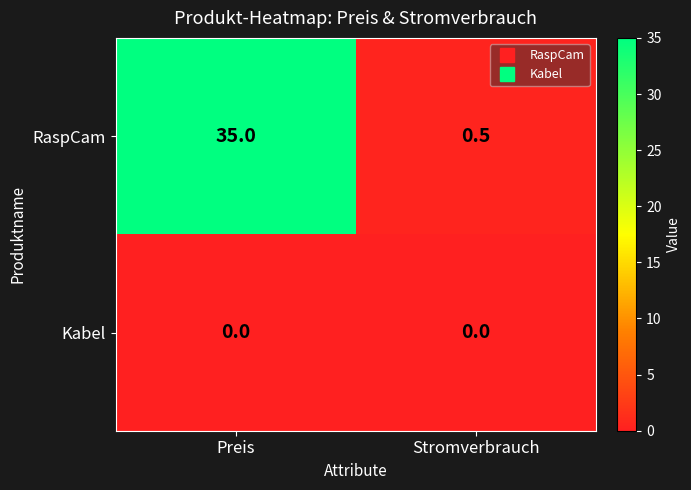

The value of Kabel at Stromverbrauch is 0.0. True or false?

True